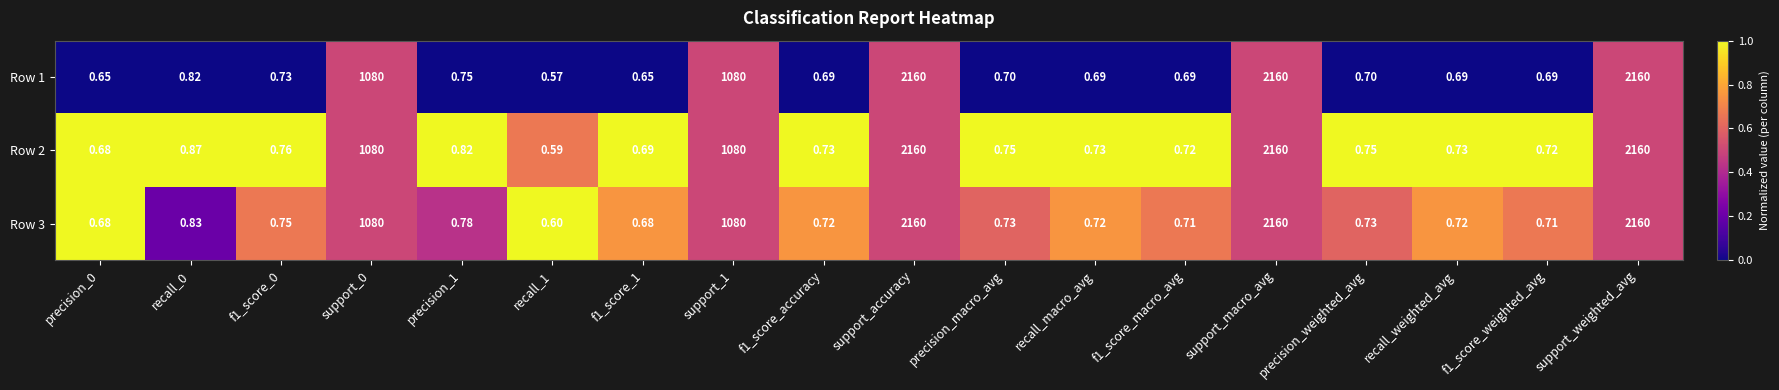

Rank the series by their average value, from highest to lowest.

Row 2, Row 3, Row 1